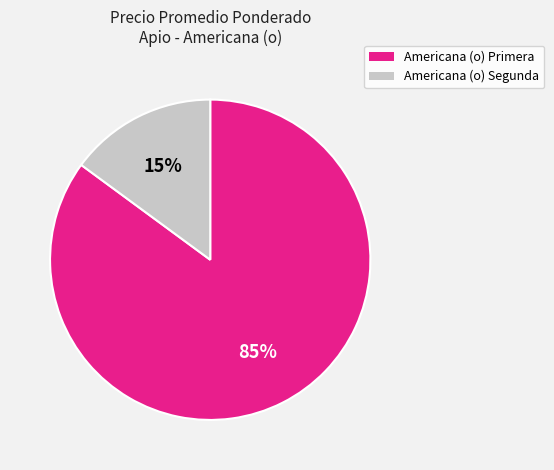

What is the largest slice in the pie chart?

Americana (o) Primera